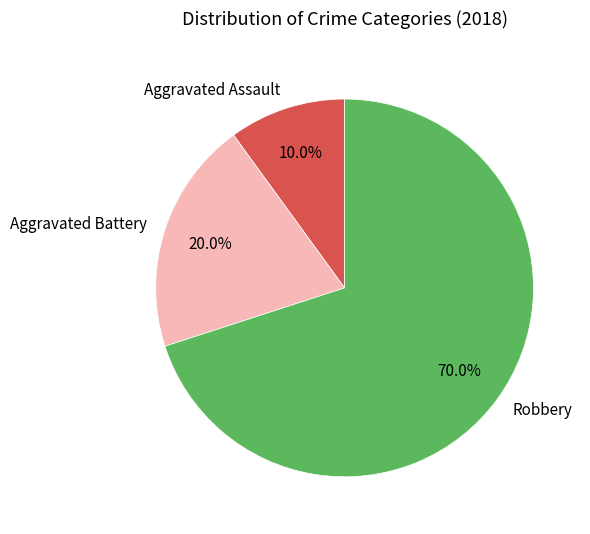

What is the largest slice in the pie chart?

Robbery